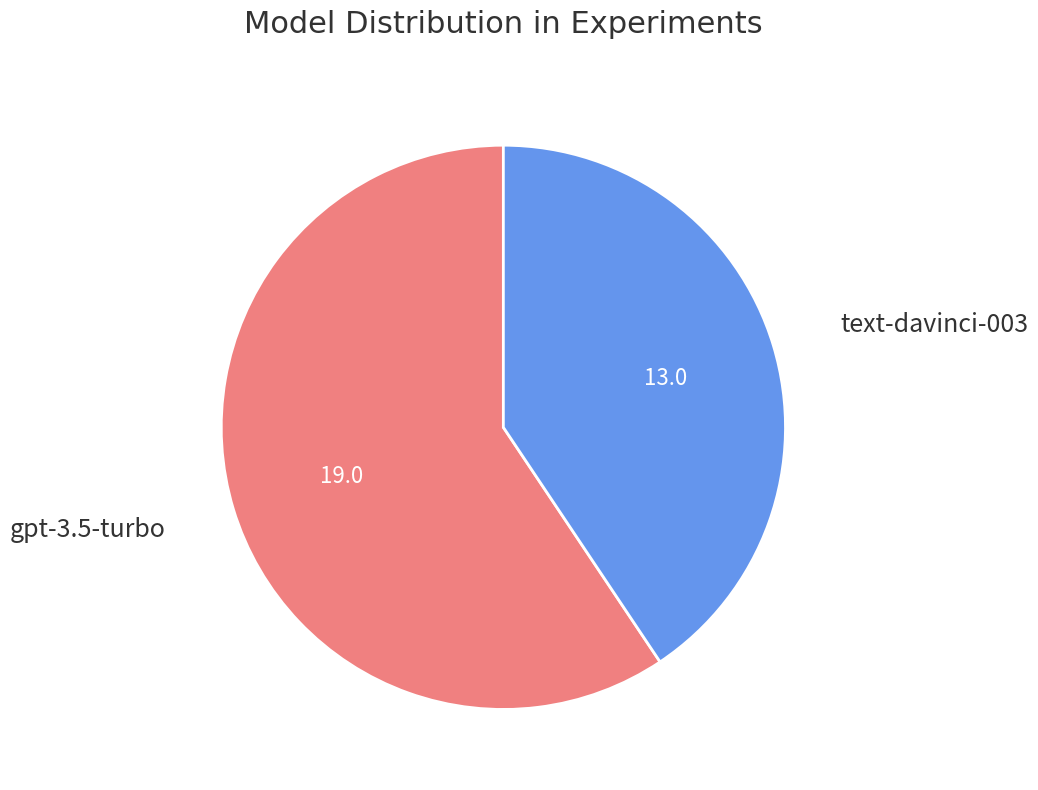

Which category has the smallest portion of the pie?

text-davinci-003